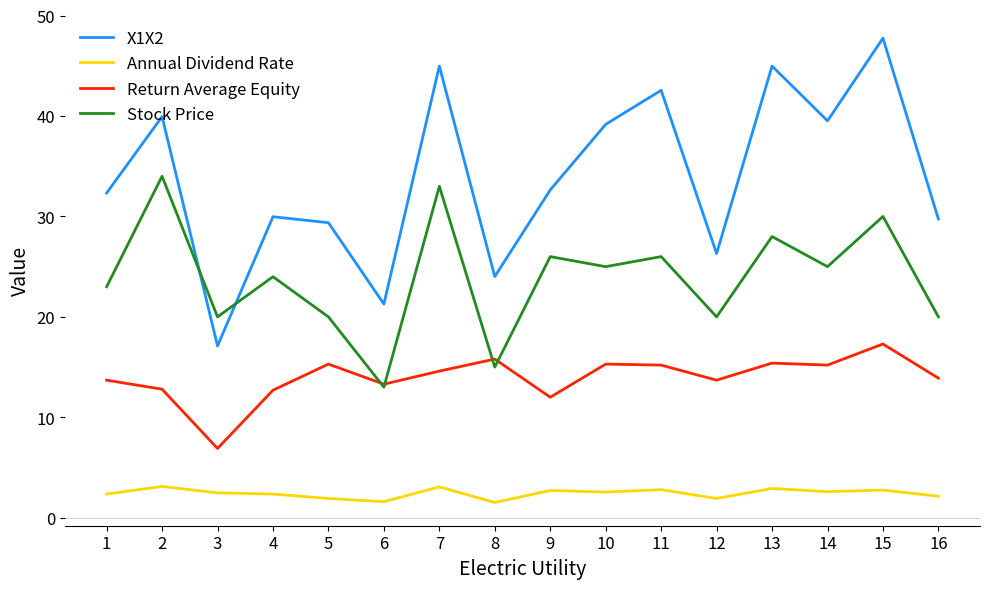

After their last crossing, which series has the higher values: X1X2 or Stock Price?

X1X2